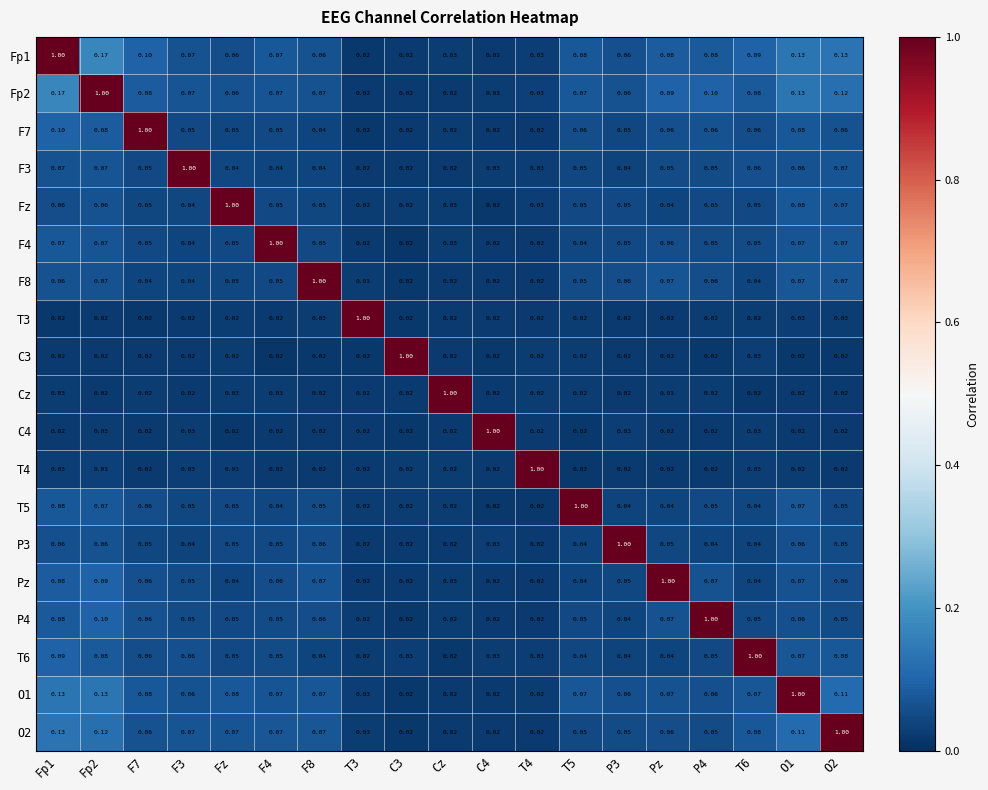

Is the value of C3 at Fp1 greater than the value of T5 at O1?

No